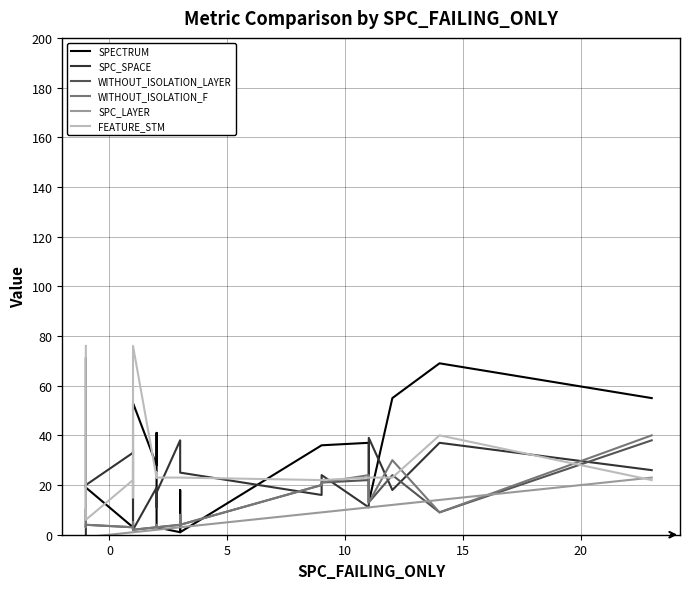

The SPC_SPACE series shows 32 at 17. True or false?

False